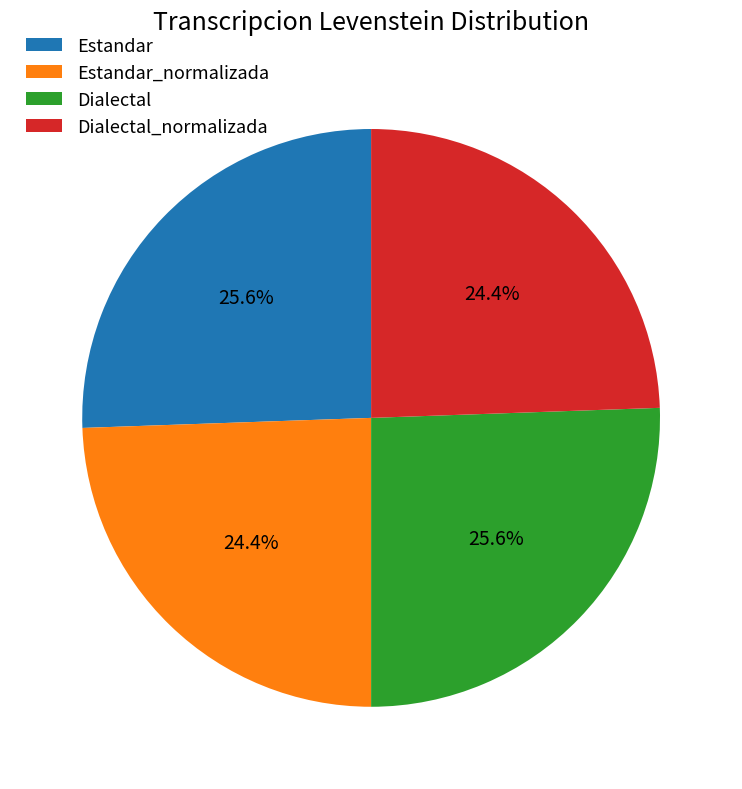

Is there a majority slice in this chart?

No